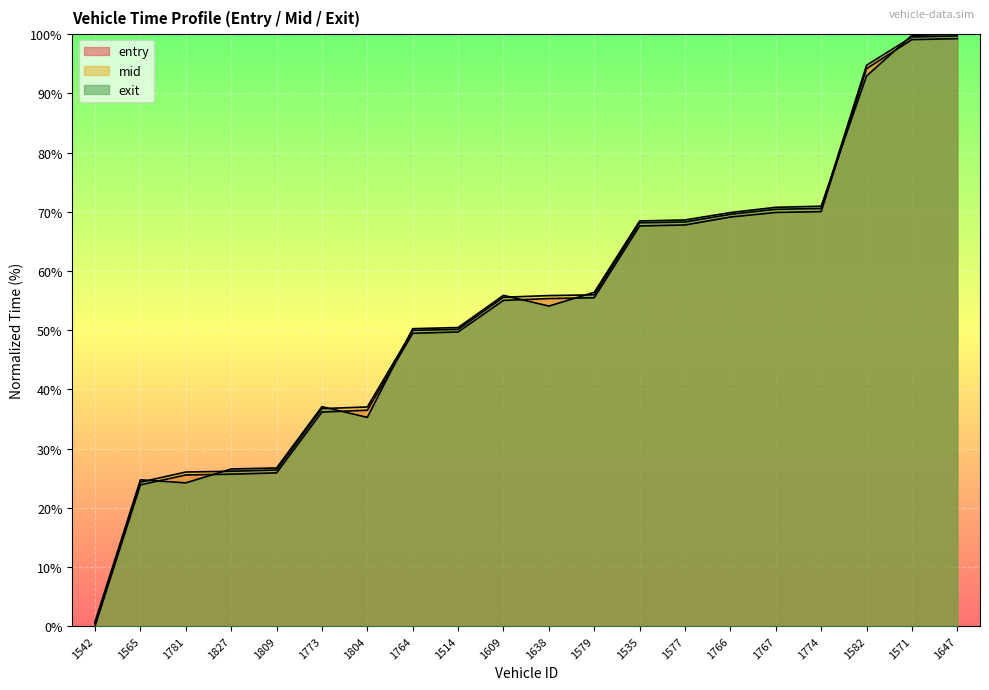

Reading left to right, transcribe all the data shown in this chart.

entry: 0.0	23.9	25.5	25.7	25.9	36.2	36.5	49.5	49.7	55.0	55.3	55.5	67.6	67.8	69.1	69.9	70.0	94.2	99.1	99.2
mid: 0.4	24.3	26.0	26.2	26.4	36.8	37.0	50.0	50.1	55.6	55.8	56.0	68.1	68.3	69.6	70.4	70.6	94.7	99.5	99.7
exit: 0.8	24.7	24.2	26.5	26.7	37.1	35.3	50.3	50.4	55.9	54.1	56.4	68.4	68.6	69.9	70.8	70.9	92.9	99.8	100.0